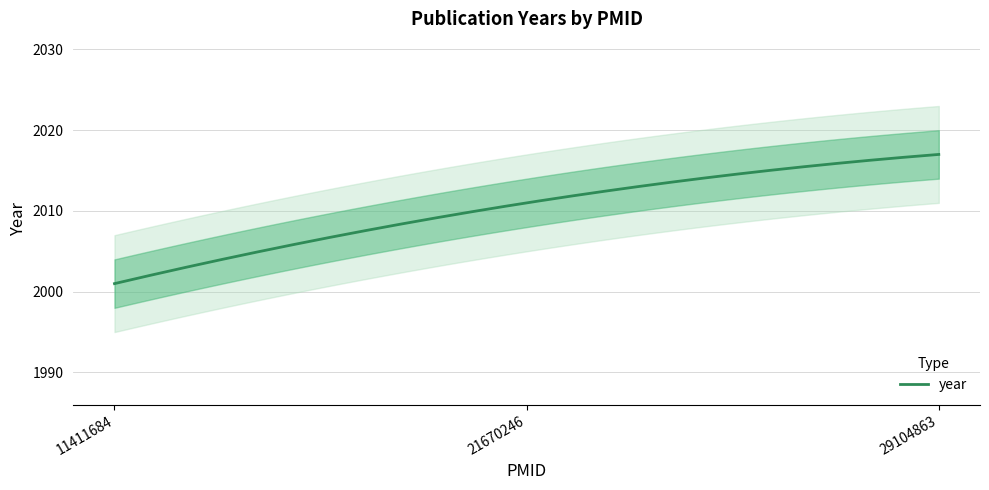

Which category has the highest value across all series?

29104863